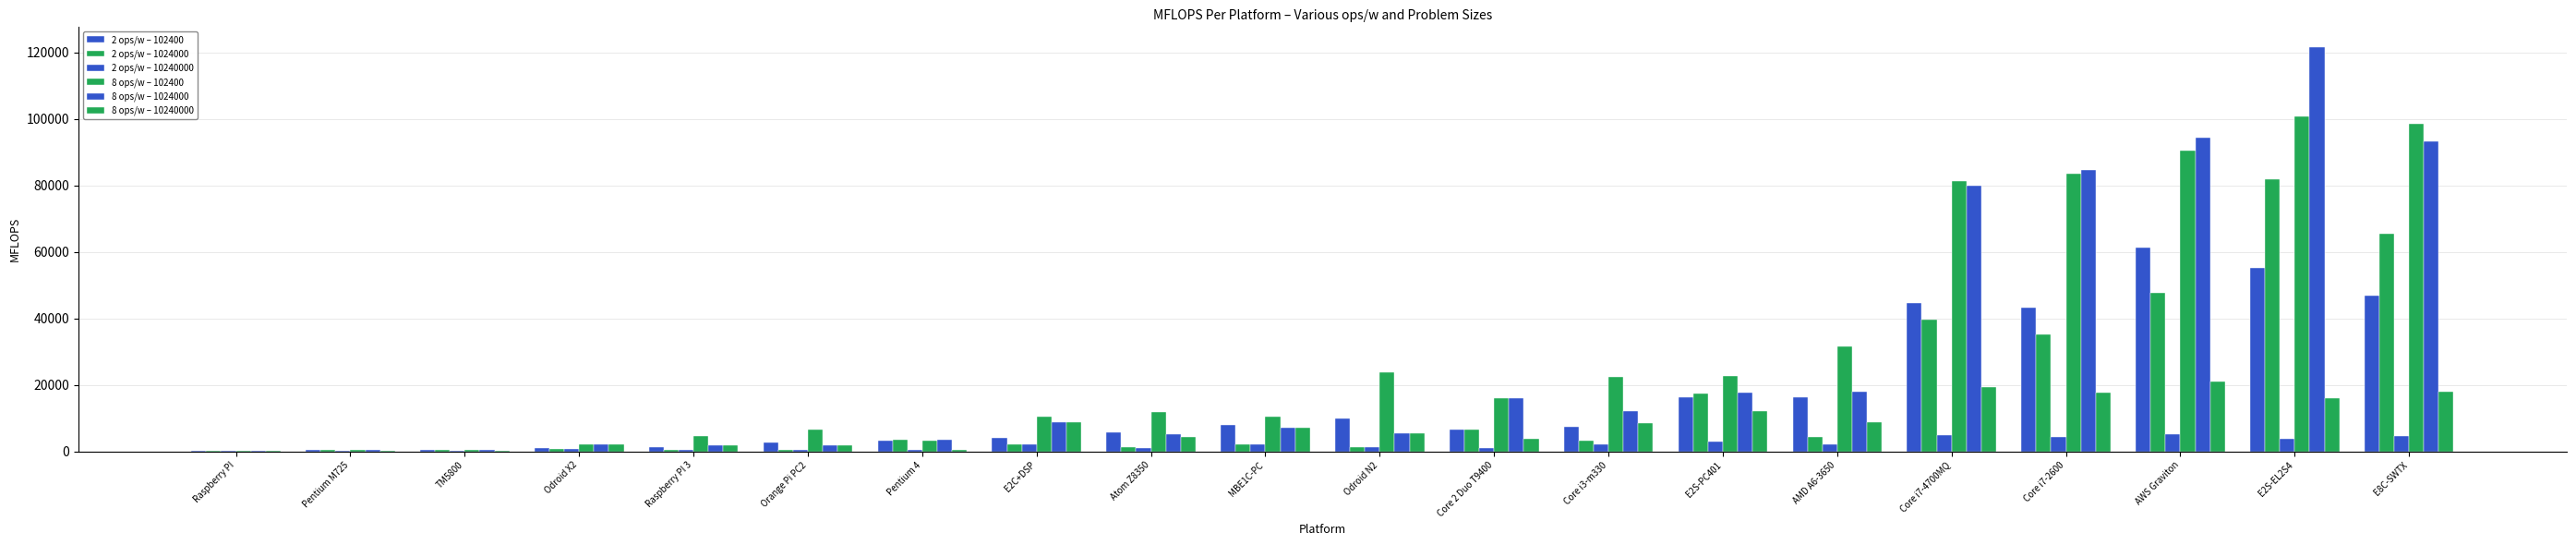

At which category is the sum across all series the highest?

E2S-EL2S4